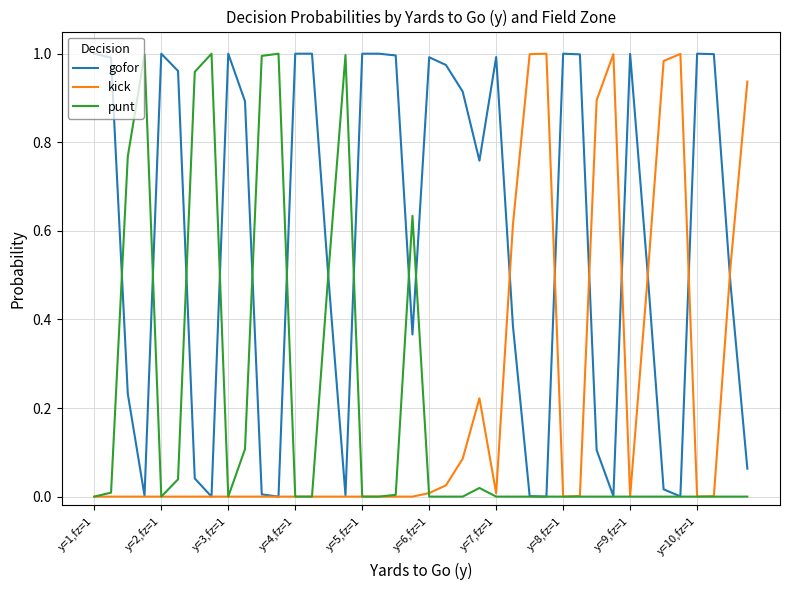

How many lines are shown in the chart?

3